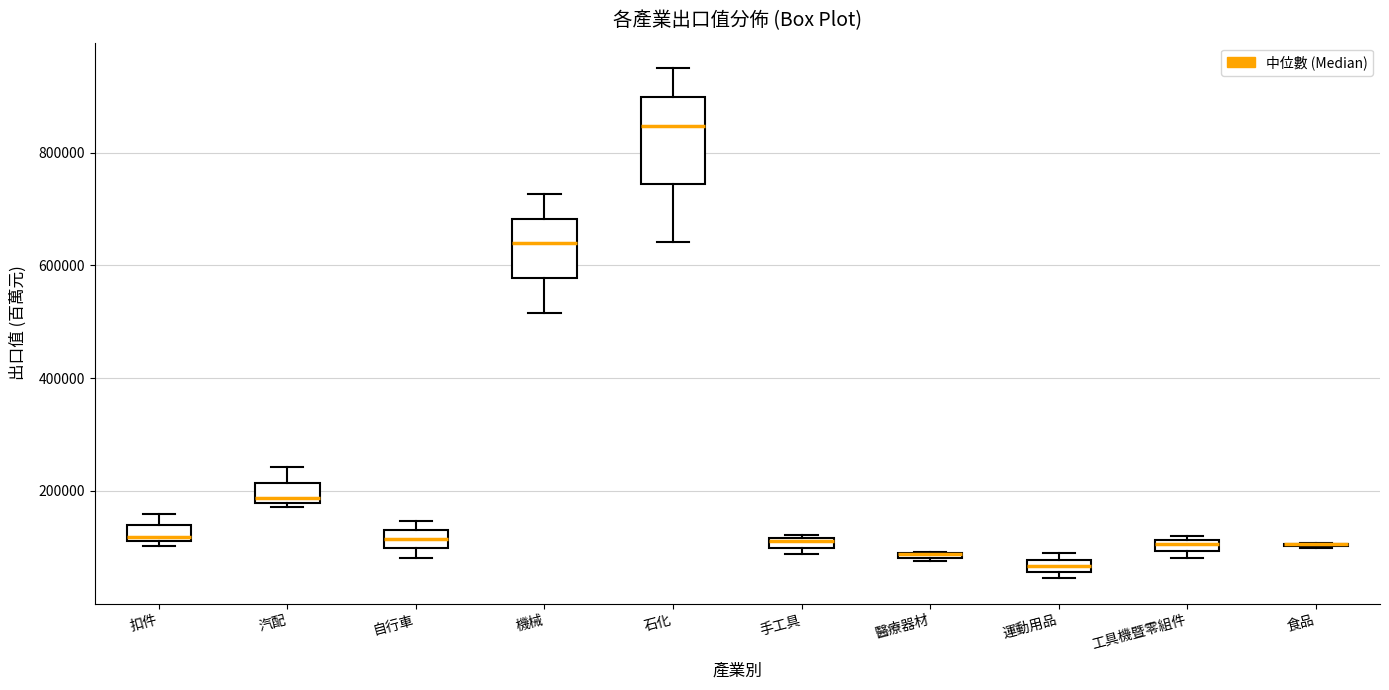

Comparing the boxes themselves (not the whiskers), which one is the tallest?

石化